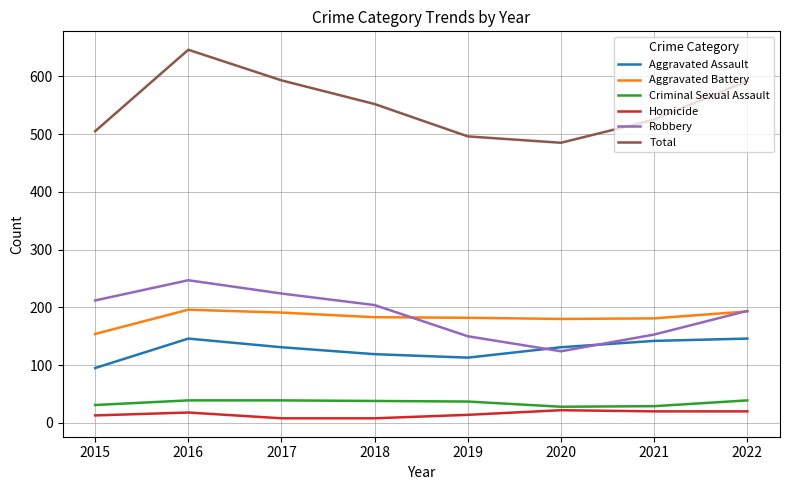

Is the value of Criminal Sexual Assault at 2017 greater than the value of Robbery at 2016?

No